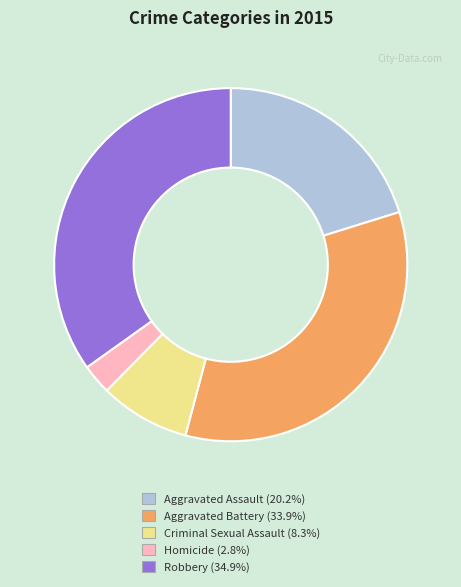

Is there a majority slice in this chart?

No